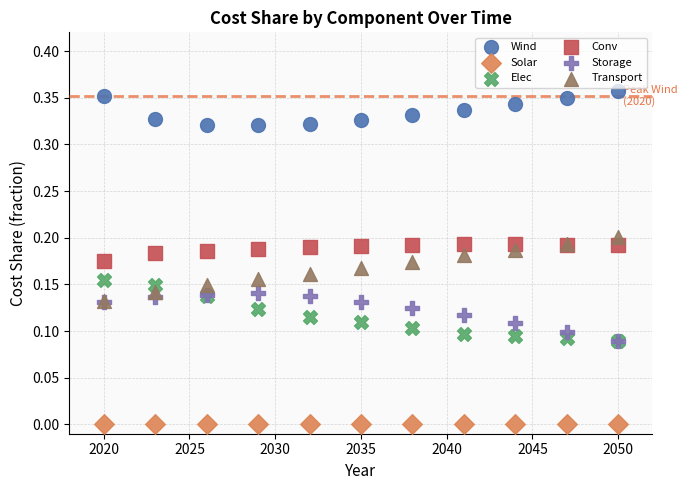

Which series contains the highest Y value?

Wind